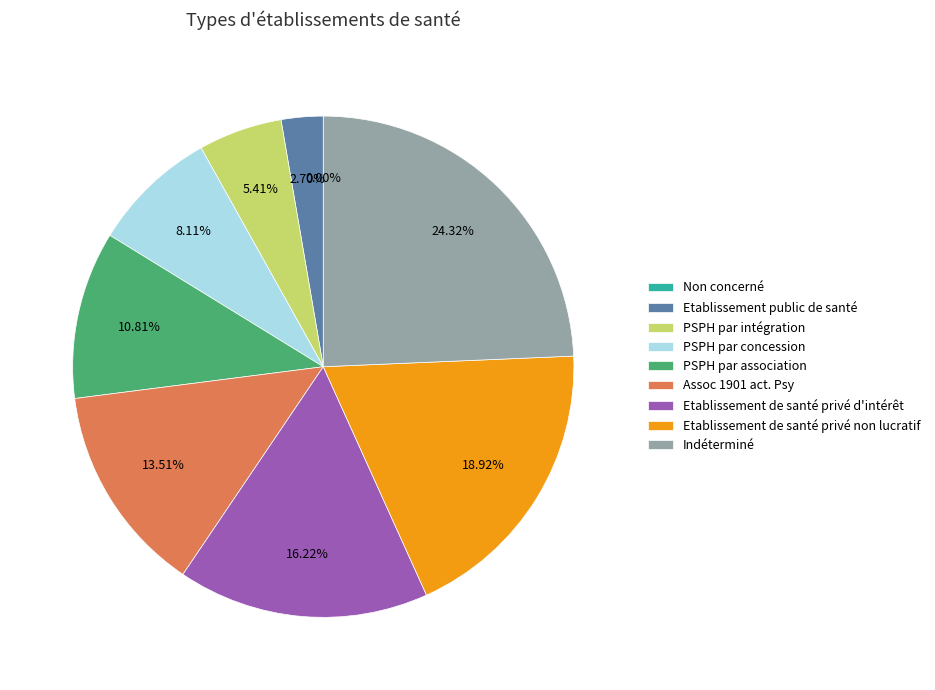

To the nearest percent, what is the difference between the PSPH par intégration and Non concerné slice percentages?

5%